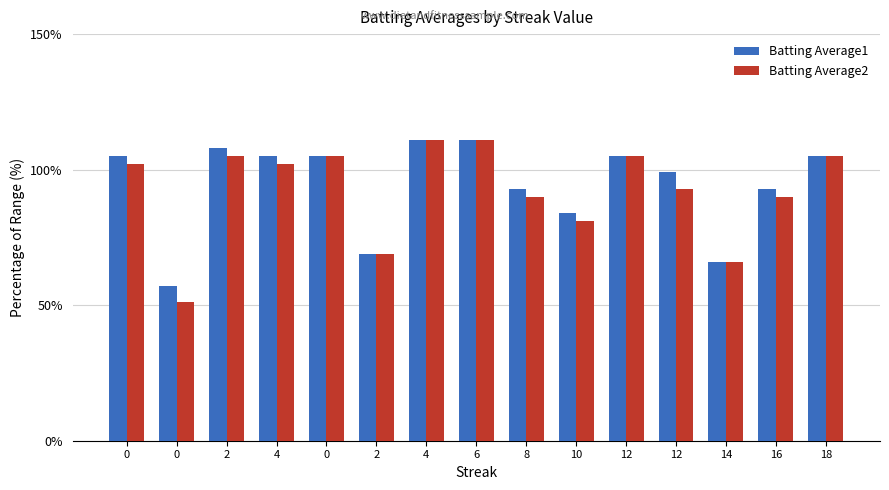

Between 0 and 4, which is larger?

4